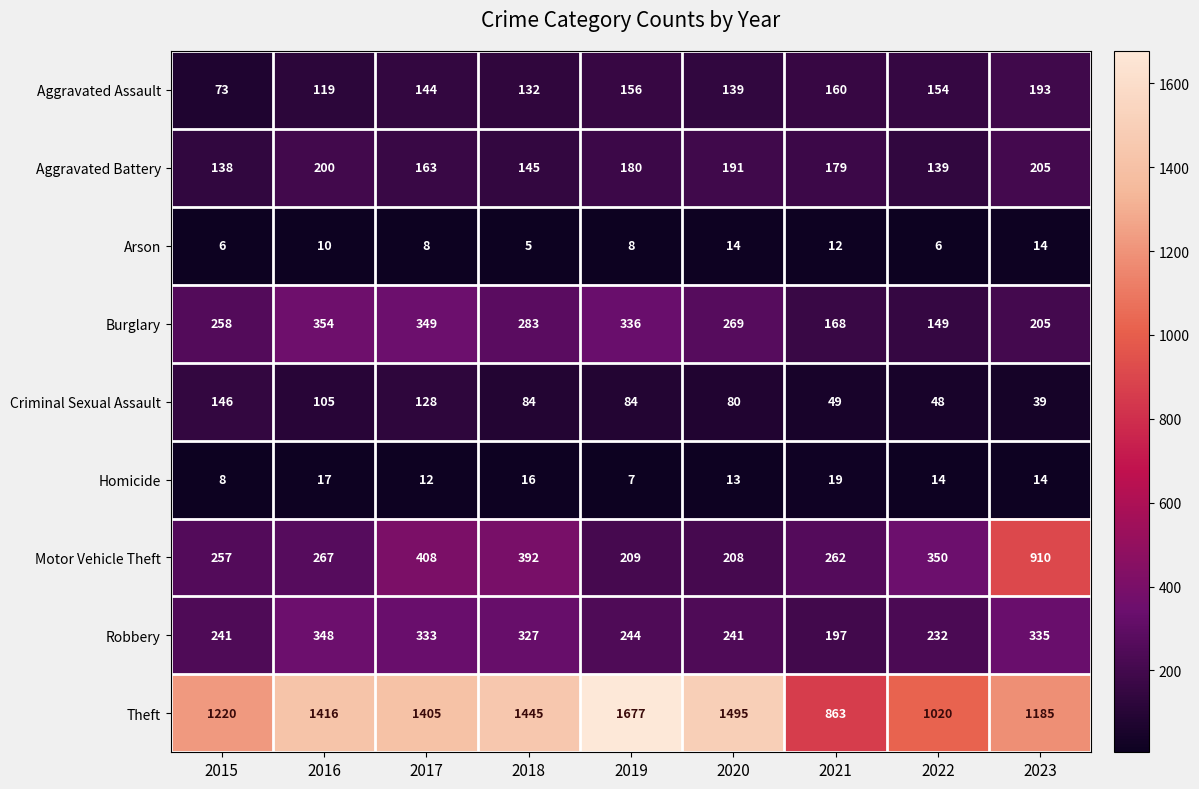

Which series has the largest total across all categories?

Theft